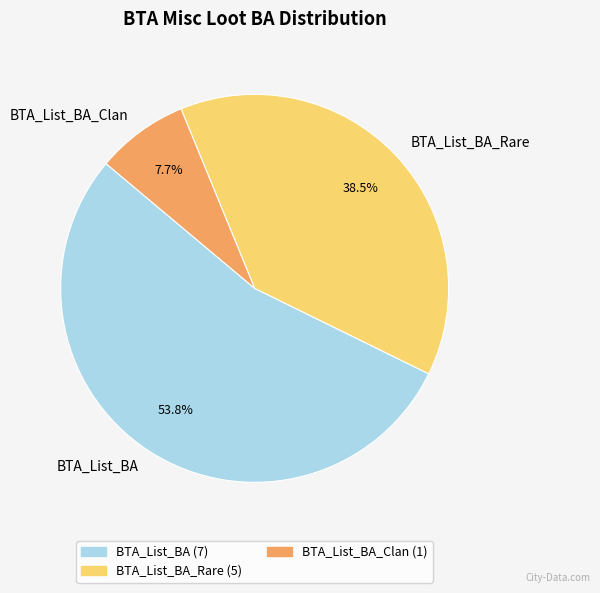

Do BTA_List_BA and BTA_List_BA_Rare together represent more than half of the pie?

Yes